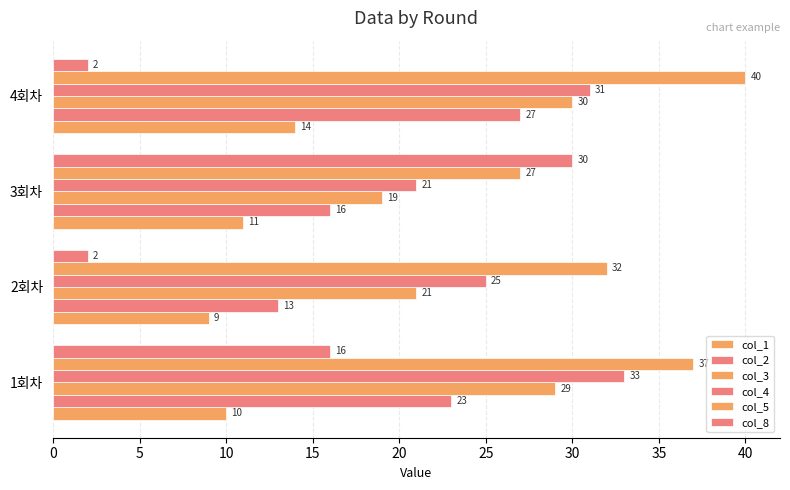

How many distinct data groups are displayed?

6